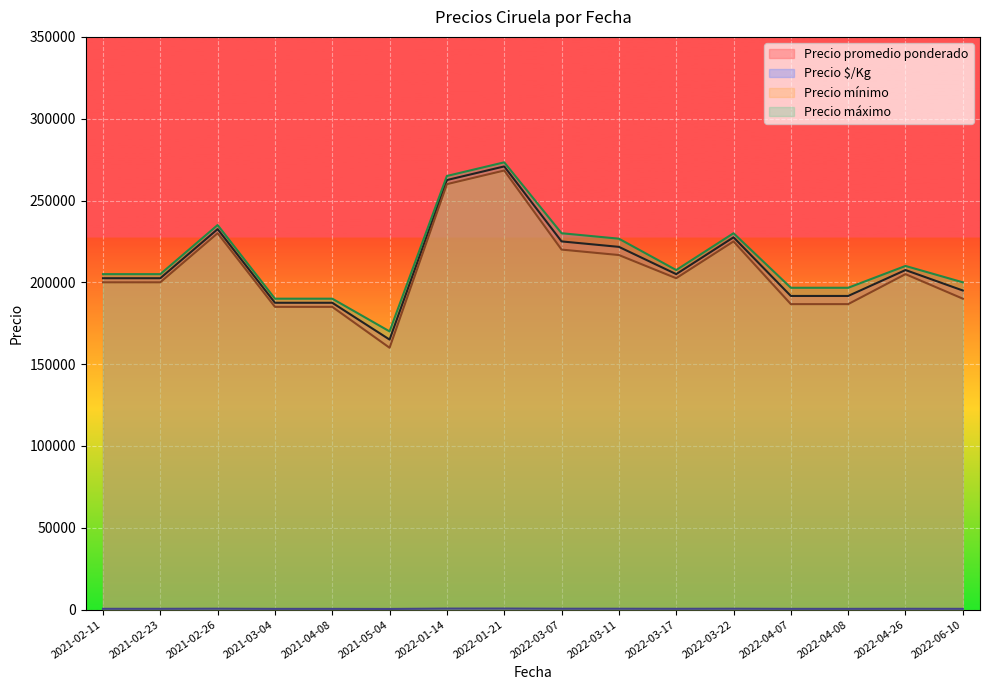

What is the average value of the Precio $/Kg series?

465